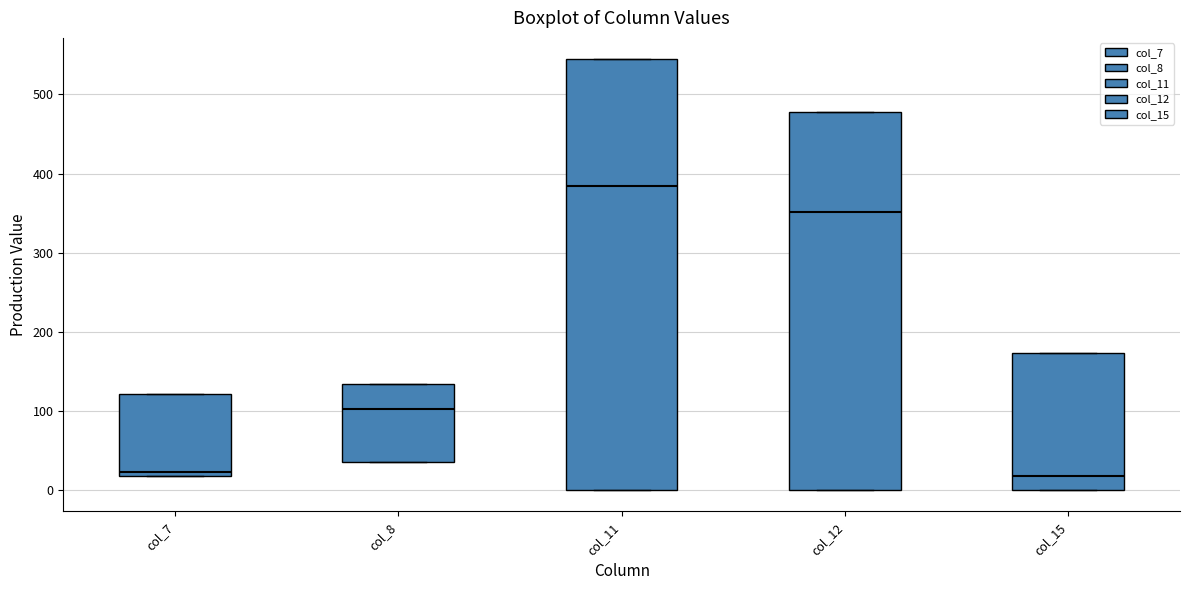

Where is the lower edge of the box for col_15 on the y-axis? The values are not printed on the chart, so give them approximately, as read against the axis.

0